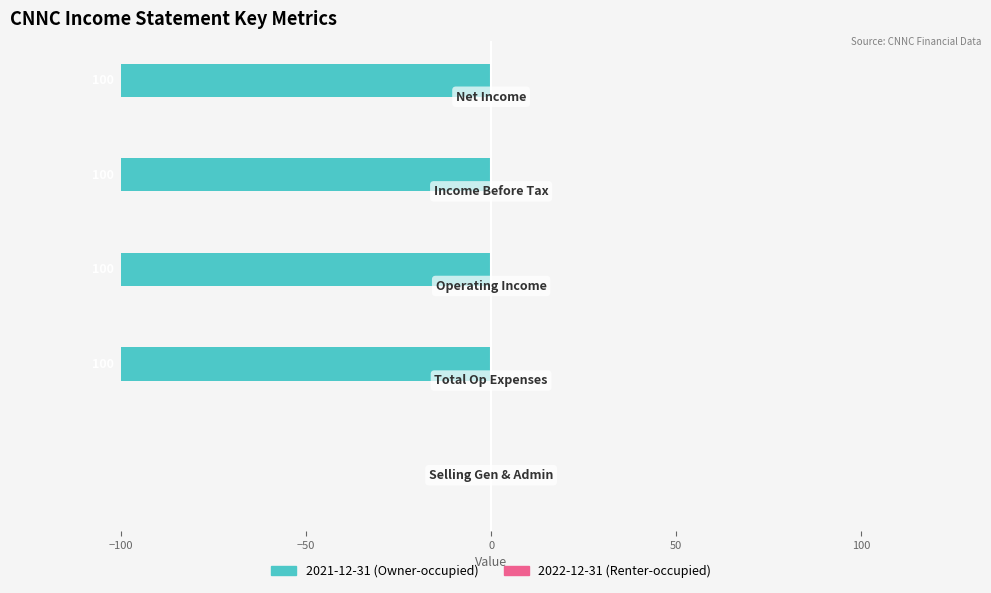

Are the bars horizontal?

Yes